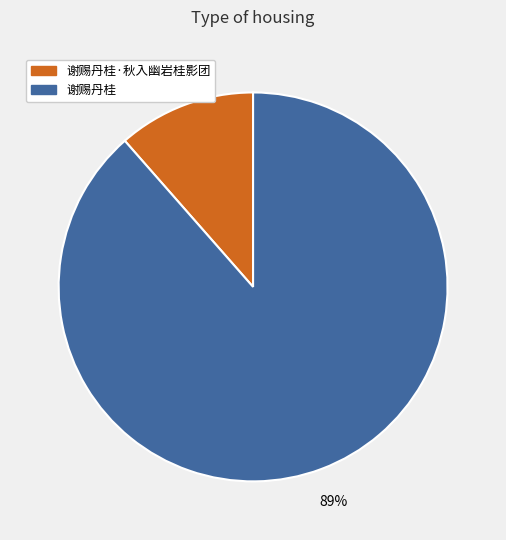

Does any single category account for the majority?

Yes